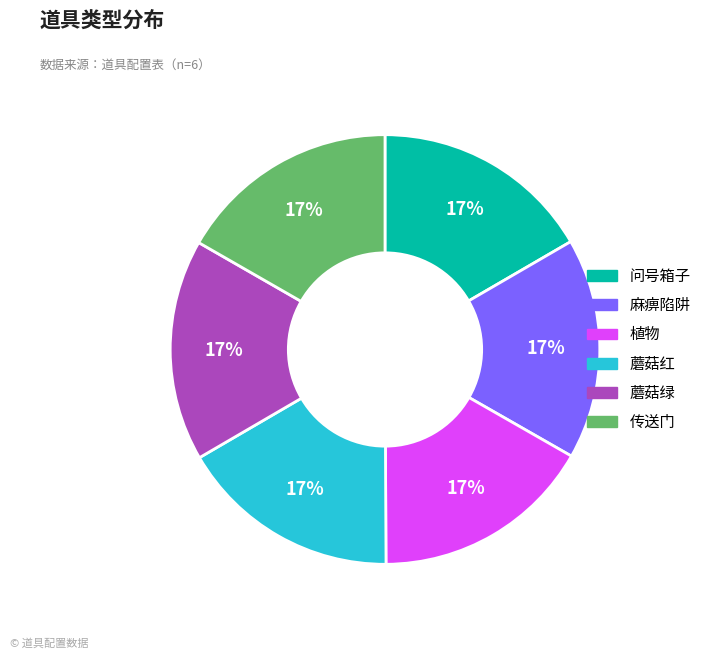

Count the number of slices in the pie.

6